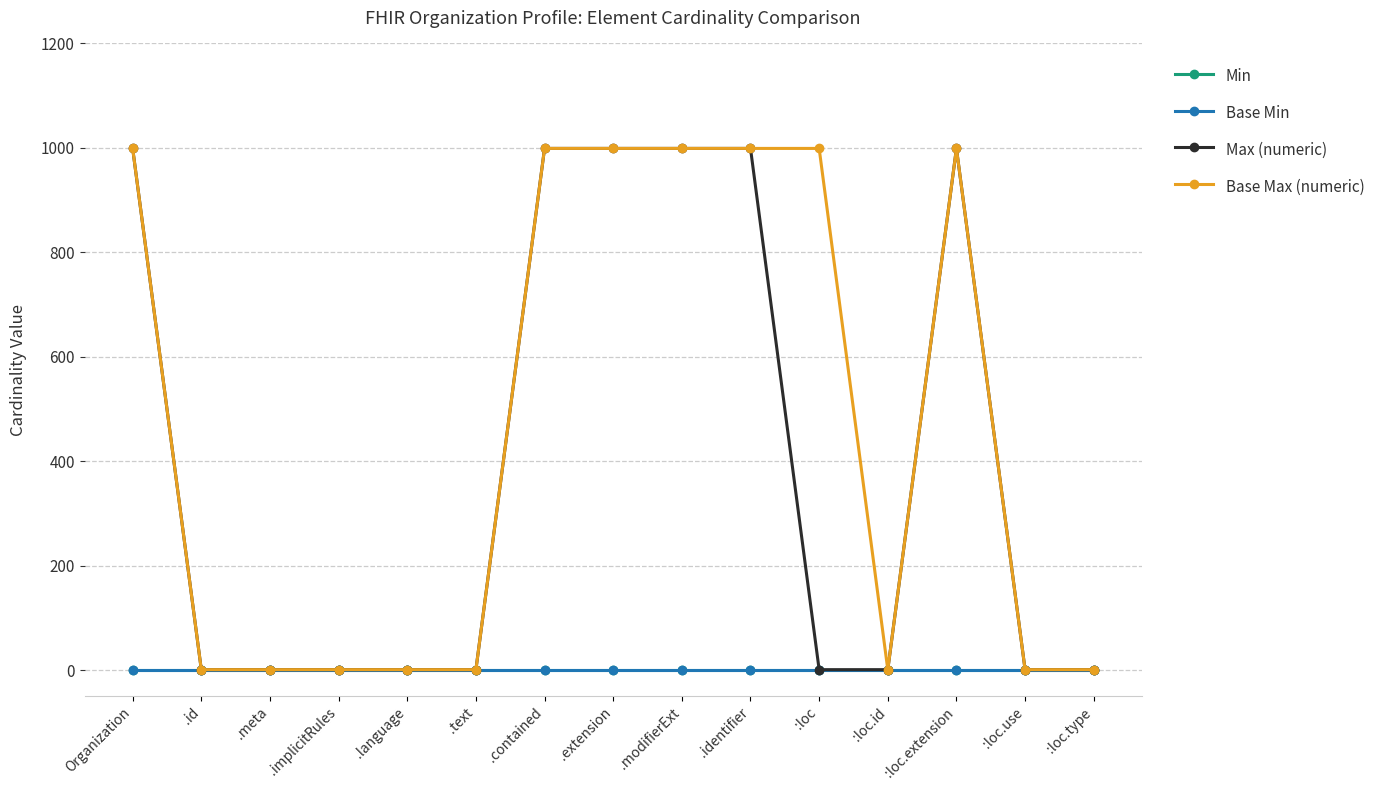

At how many categories does at least one series exceed 419?

7